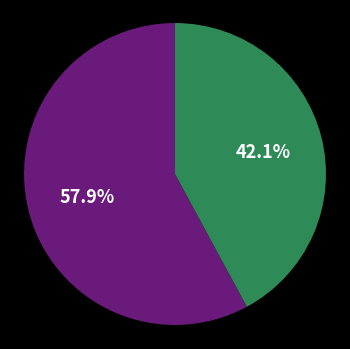

Is there a majority slice in this chart?

Yes